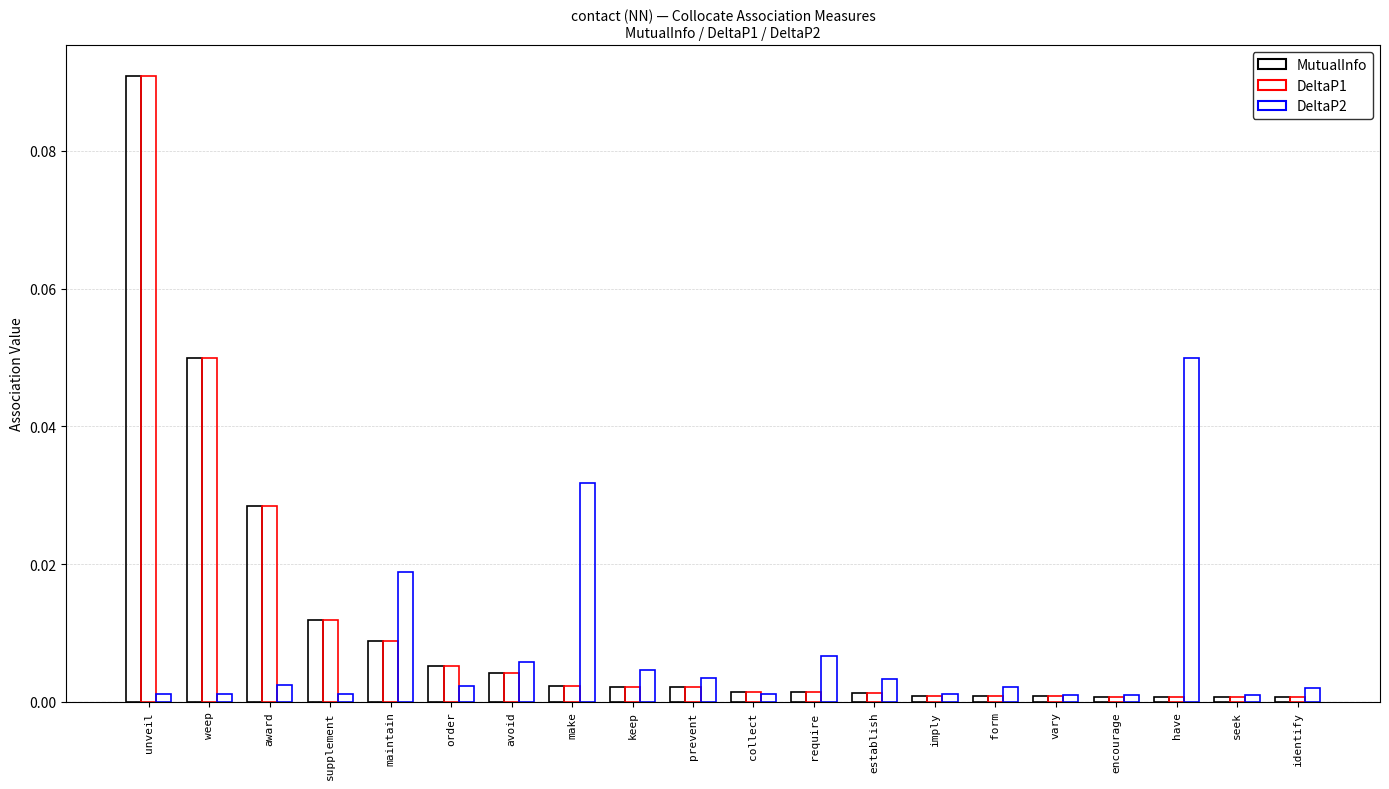

True or false: DeltaP2 has a value of 0.0 at award.

True